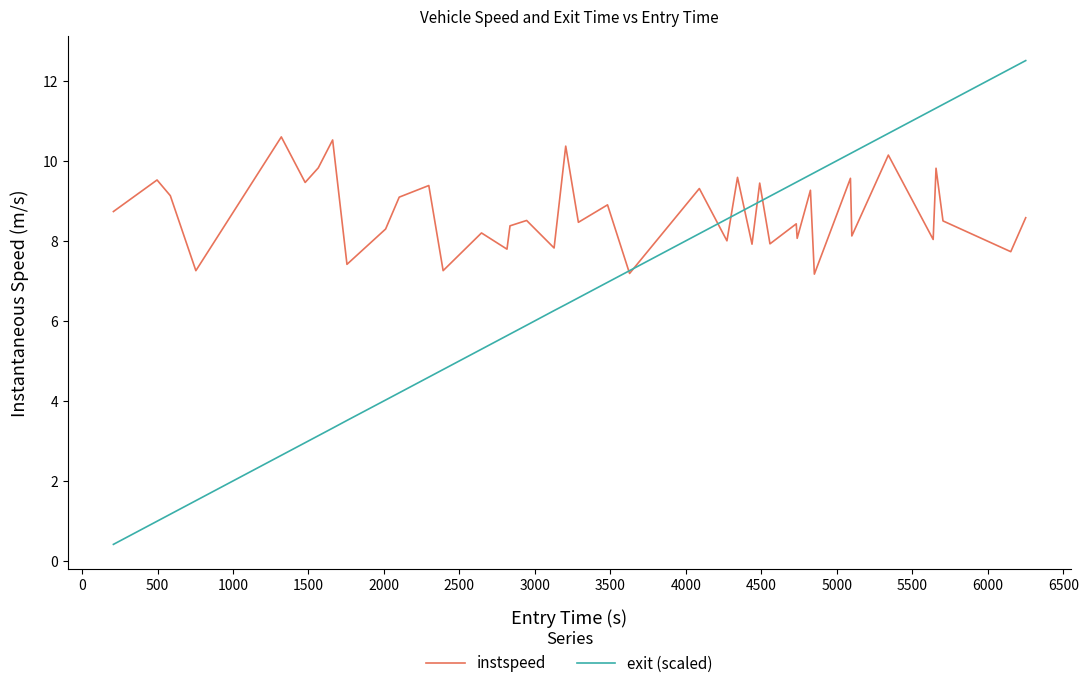

List the series in order of their overall mean, lowest first.

exit (scaled), instspeed